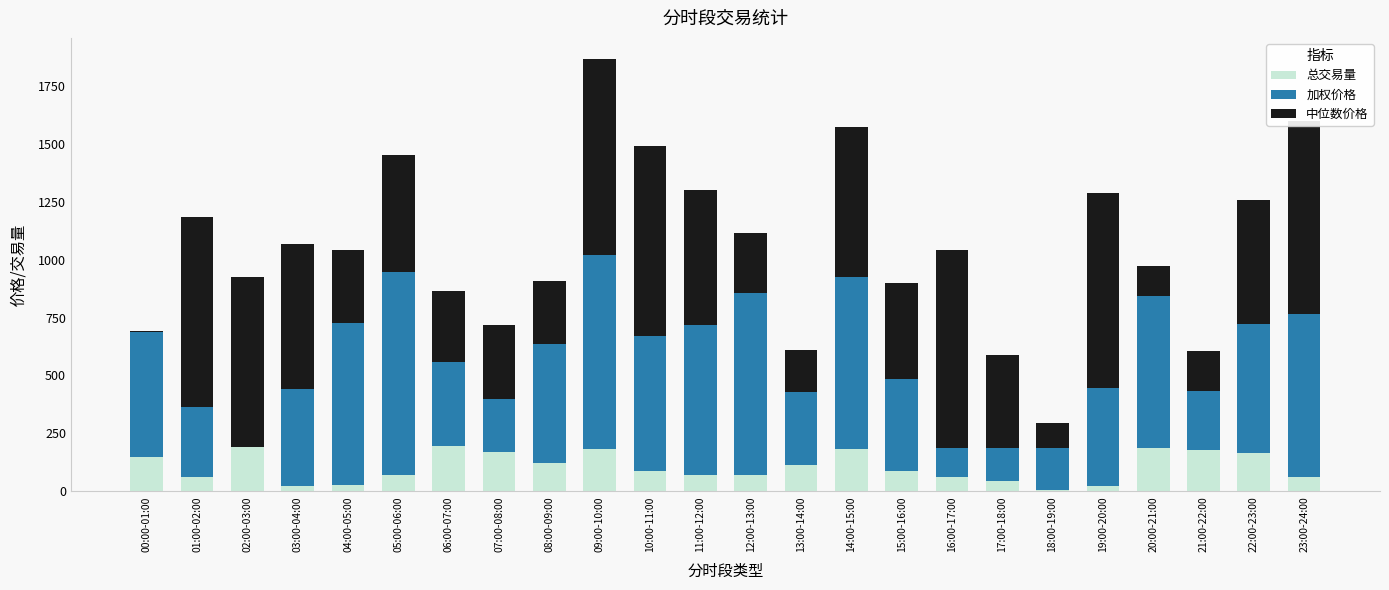

Are the bars horizontal?

No